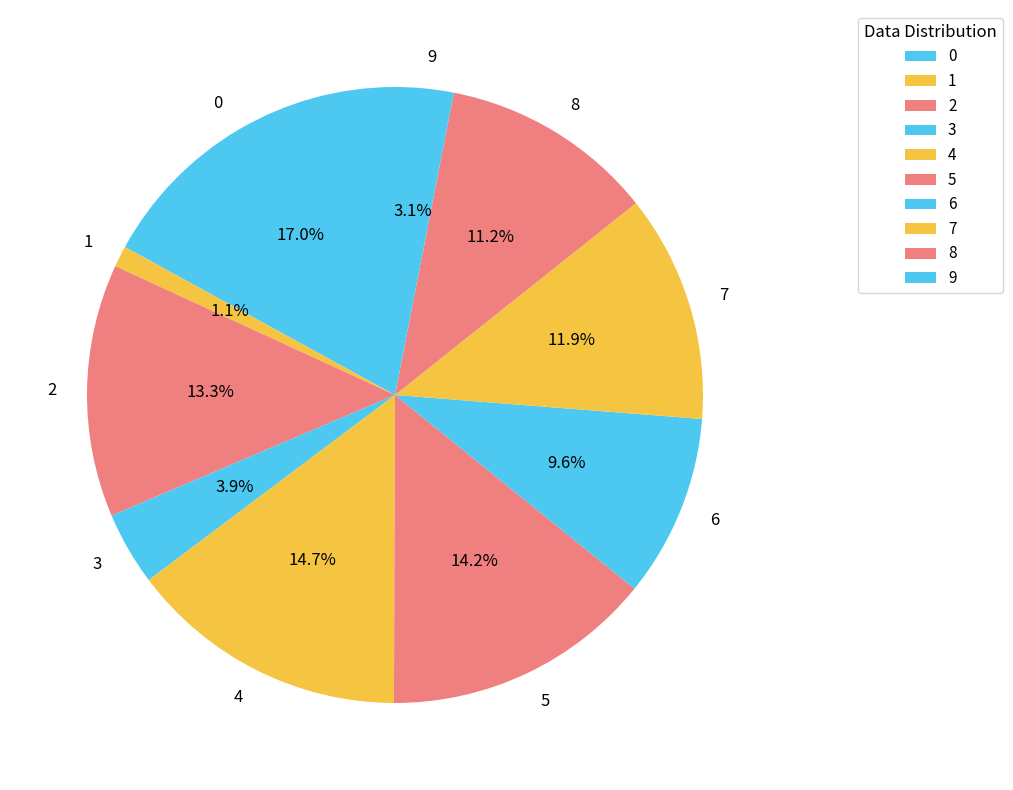

Is it true that 8 is 11% of the pie?

True